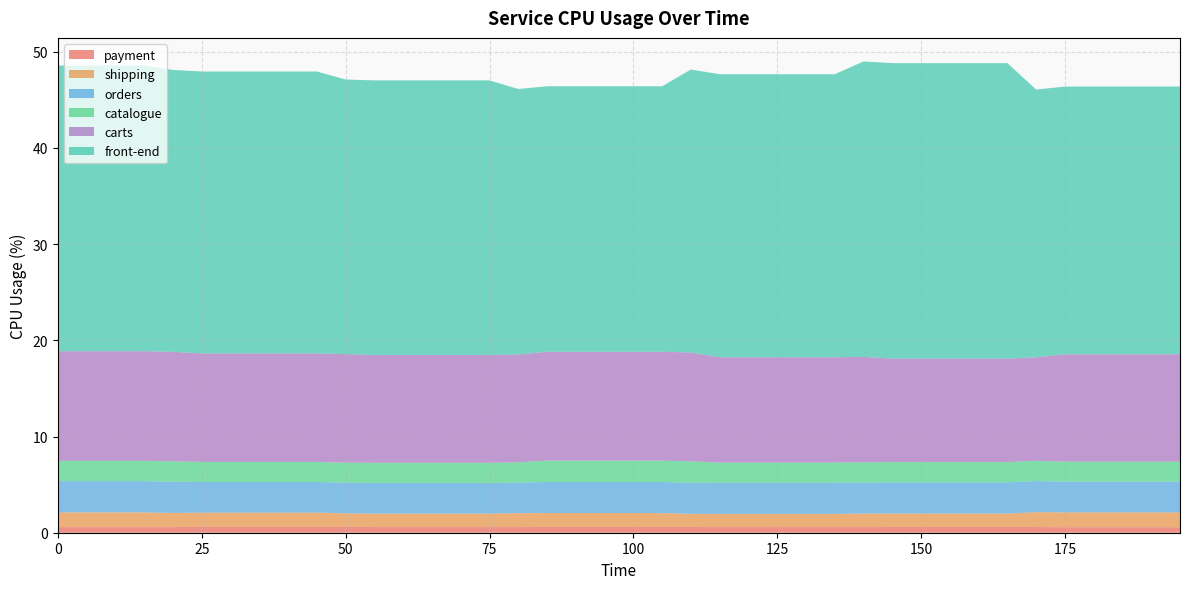

Reading right to left, extract all data points from this chart.

payment: 195=0.6	190=0.6	185=0.6	180=0.6	175=0.6	170=0.6	165=0.6	160=0.6	155=0.6	150=0.6	145=0.6	140=0.6	135=0.6	130=0.6	125=0.6	120=0.6	115=0.6	110=0.6	105=0.6	100=0.6	95=0.6	90=0.6	85=0.6	80=0.6	75=0.6	70=0.6	65=0.6	60=0.6	55=0.6	50=0.6	45=0.6	40=0.6	35=0.6	30=0.6	25=0.6	20=0.6	15=0.6	10=0.6	5=0.6	0=0.6
shipping: 195=1.5	190=1.5	185=1.5	180=1.5	175=1.5	170=1.5	165=1.4	160=1.4	155=1.4	150=1.4	145=1.4	140=1.4	135=1.4	130=1.4	125=1.4	120=1.4	115=1.4	110=1.4	105=1.5	100=1.5	95=1.5	90=1.5	85=1.5	80=1.5	75=1.4	70=1.4	65=1.4	60=1.4	55=1.4	50=1.4	45=1.5	40=1.5	35=1.5	30=1.5	25=1.5	20=1.5	15=1.5	10=1.5	5=1.5	0=1.5
carts: 195=11.2	190=11.2	185=11.2	180=11.2	175=11.2	170=10.8	165=10.8	160=10.8	155=10.8	150=10.8	145=10.8	140=11.0	135=11.0	130=11.0	125=11.0	120=11.0	115=11.0	110=11.3	105=11.3	100=11.3	95=11.3	90=11.3	85=11.3	80=11.2	75=11.2	70=11.2	65=11.2	60=11.2	55=11.2	50=11.3	45=11.3	40=11.3	35=11.3	30=11.3	25=11.3	20=11.4	15=11.4	10=11.4	5=11.4	0=11.4
catalogue: 195=2.1	190=2.1	185=2.1	180=2.1	175=2.1	170=2.1	165=2.1	160=2.1	155=2.1	150=2.1	145=2.1	140=2.1	135=2.1	130=2.1	125=2.1	120=2.1	115=2.1	110=2.2	105=2.2	100=2.2	95=2.2	90=2.2	85=2.2	80=2.1	75=2.1	70=2.1	65=2.1	60=2.1	55=2.1	50=2.1	45=2.1	40=2.1	35=2.1	30=2.1	25=2.1	20=2.1	15=2.1	10=2.1	5=2.1	0=2.1
front-end: 195=27.8	190=27.8	185=27.8	180=27.8	175=27.8	170=27.8	165=30.7	160=30.7	155=30.7	150=30.7	145=30.7	140=30.7	135=29.4	130=29.4	125=29.4	120=29.4	115=29.4	110=29.4	105=27.6	100=27.6	95=27.6	90=27.6	85=27.6	80=27.6	75=28.5	70=28.5	65=28.5	60=28.5	55=28.5	50=28.5	45=29.3	40=29.3	35=29.3	30=29.3	25=29.3	20=29.3	15=29.7	10=29.7	5=29.7	0=29.7
orders: 195=3.2	190=3.2	185=3.2	180=3.2	175=3.2	170=3.2	165=3.2	160=3.2	155=3.2	150=3.2	145=3.2	140=3.2	135=3.2	130=3.2	125=3.2	120=3.2	115=3.2	110=3.2	105=3.2	100=3.2	95=3.2	90=3.2	85=3.2	80=3.2	75=3.2	70=3.2	65=3.2	60=3.2	55=3.2	50=3.2	45=3.2	40=3.2	35=3.2	30=3.2	25=3.2	20=3.2	15=3.2	10=3.2	5=3.2	0=3.2